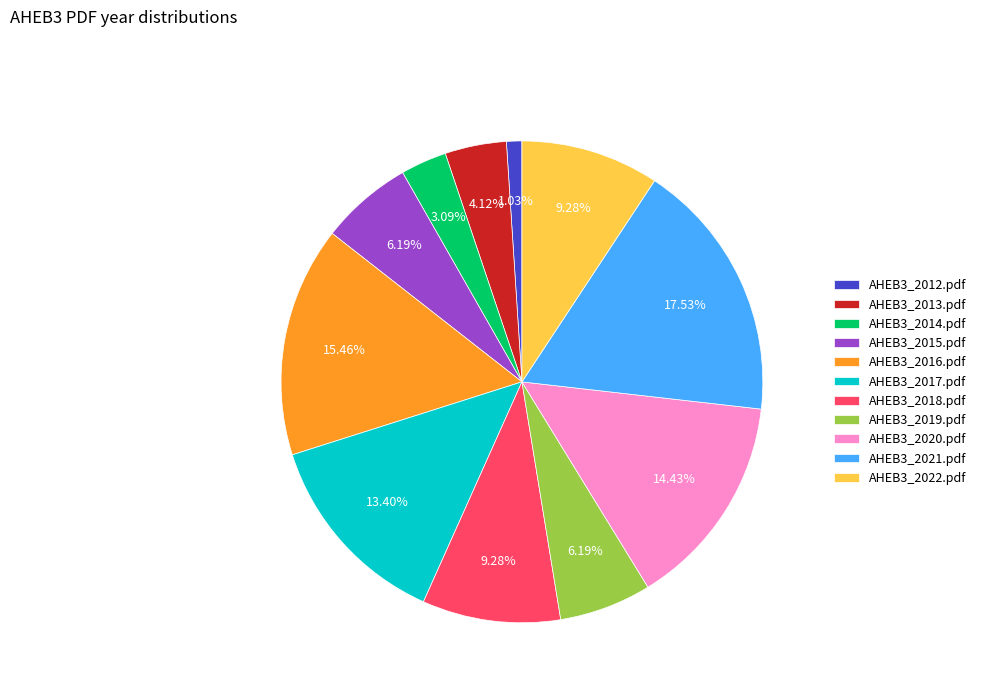

To the nearest percent, what is the difference between the AHEB3_2015.pdf and AHEB3_2017.pdf slice percentages?

7%